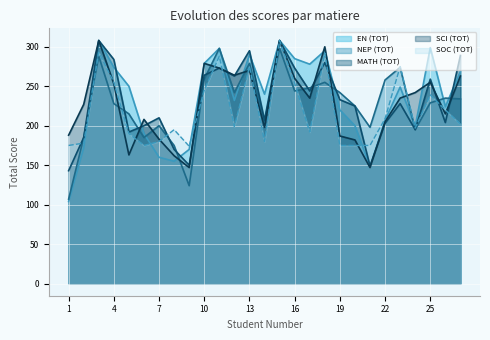

Which has a higher value, 6 or 7?

6